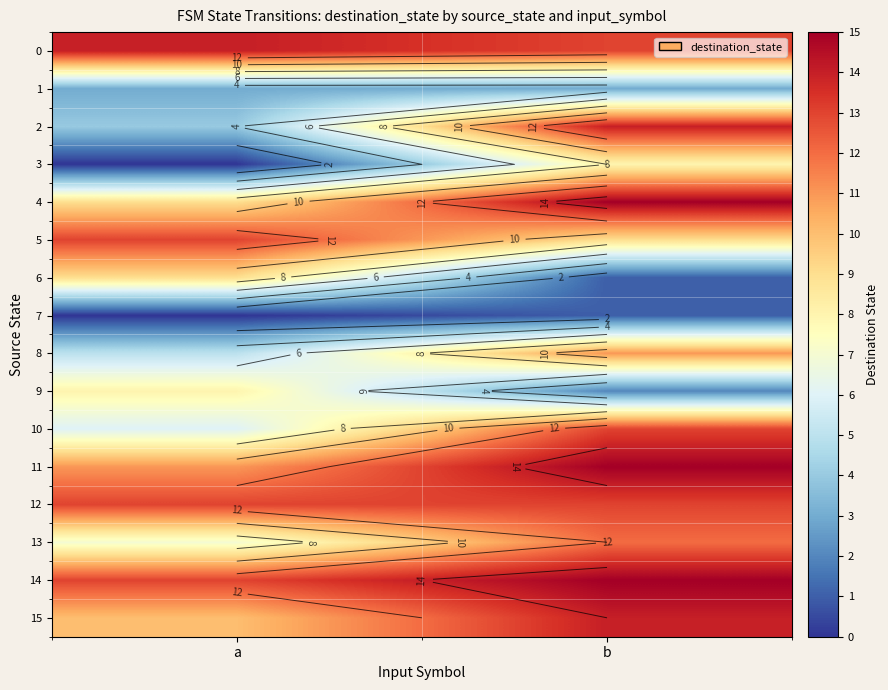

At how many categories does at least one series exceed 11?

2